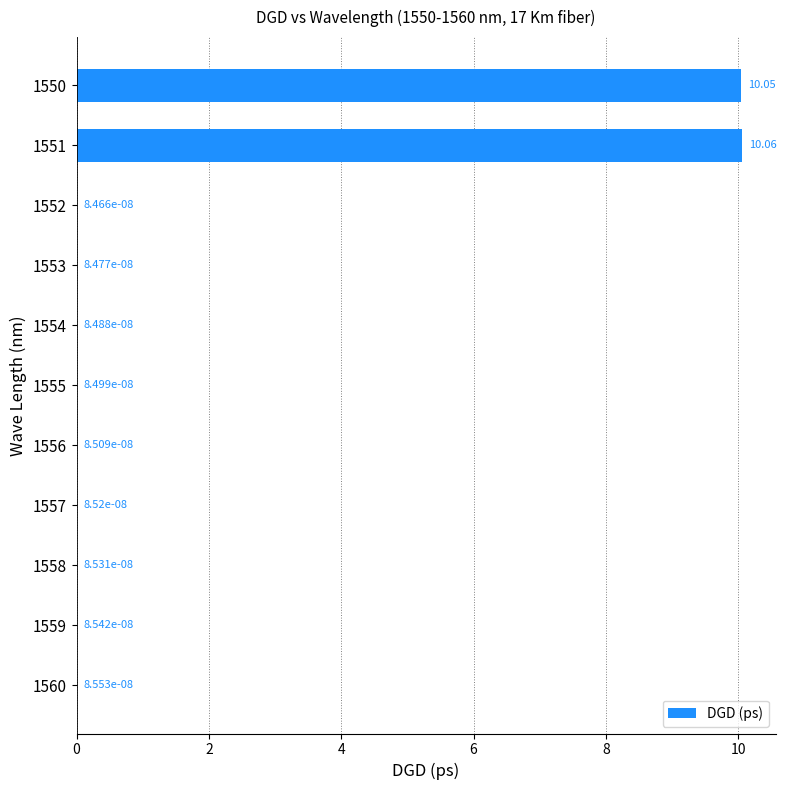

Between 1550 and 1557, which is larger?

1550